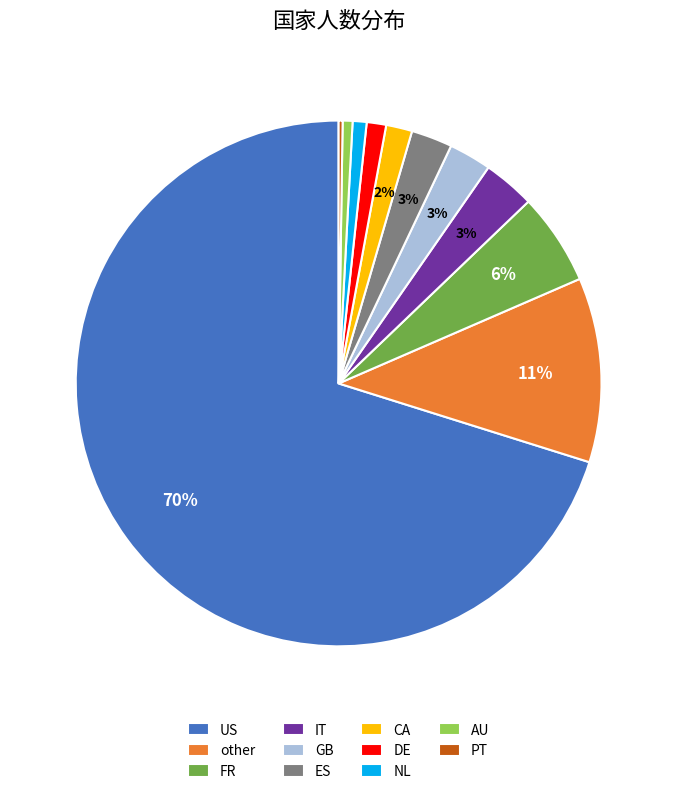

Which has a higher value, IT or AU?

IT